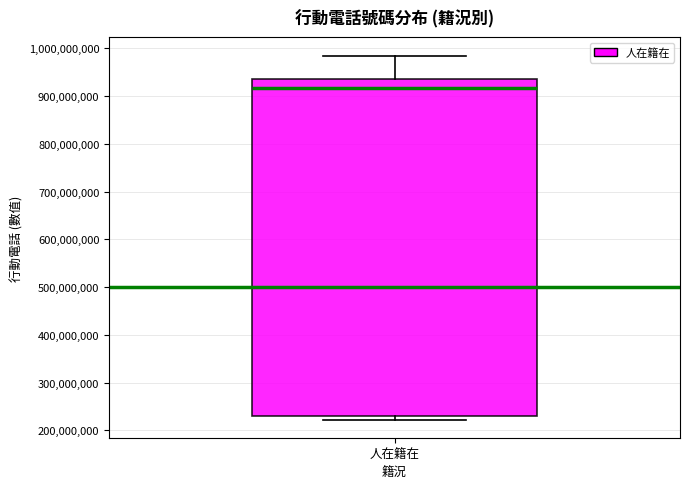

Where does the upper whisker of the box for 人在籍在 end on the y-axis? The values are not printed on the chart, so give them approximately, as read against the axis.

990000000